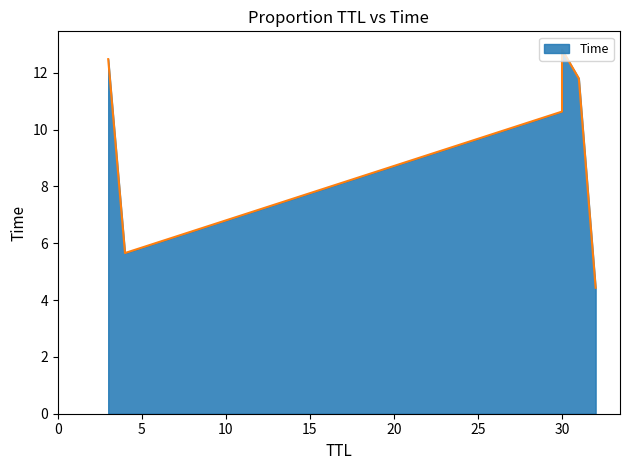

Does the chart display data point markers on the line(s)?

No